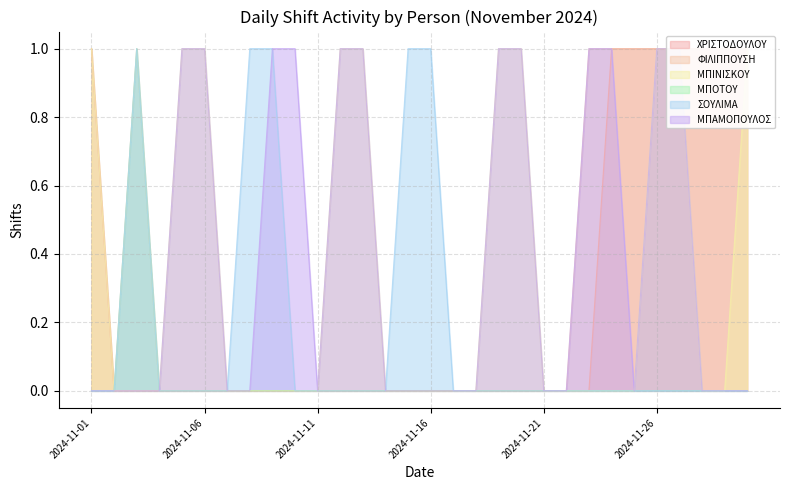

The ΜΠΙΝΙΣΚΟΥ series shows 0 at 2024-11-18. True or false?

False